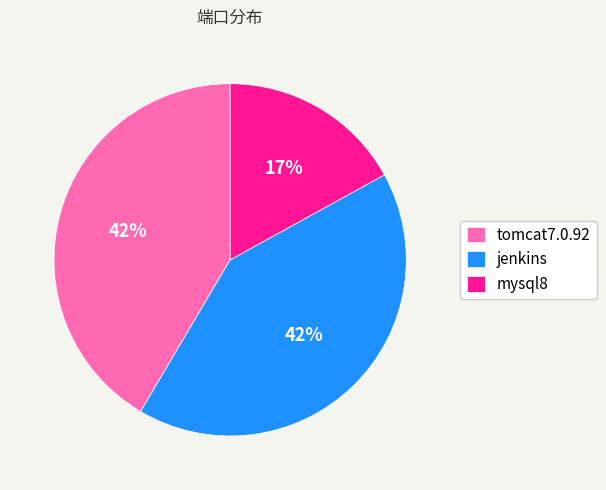

Between mysql8 and jenkins, which is larger?

jenkins